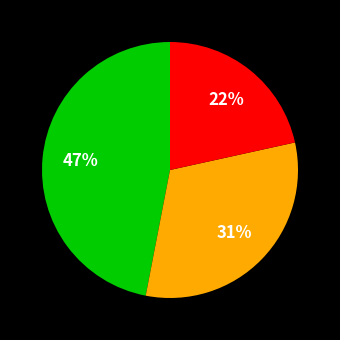

How many segments does this pie chart have?

3